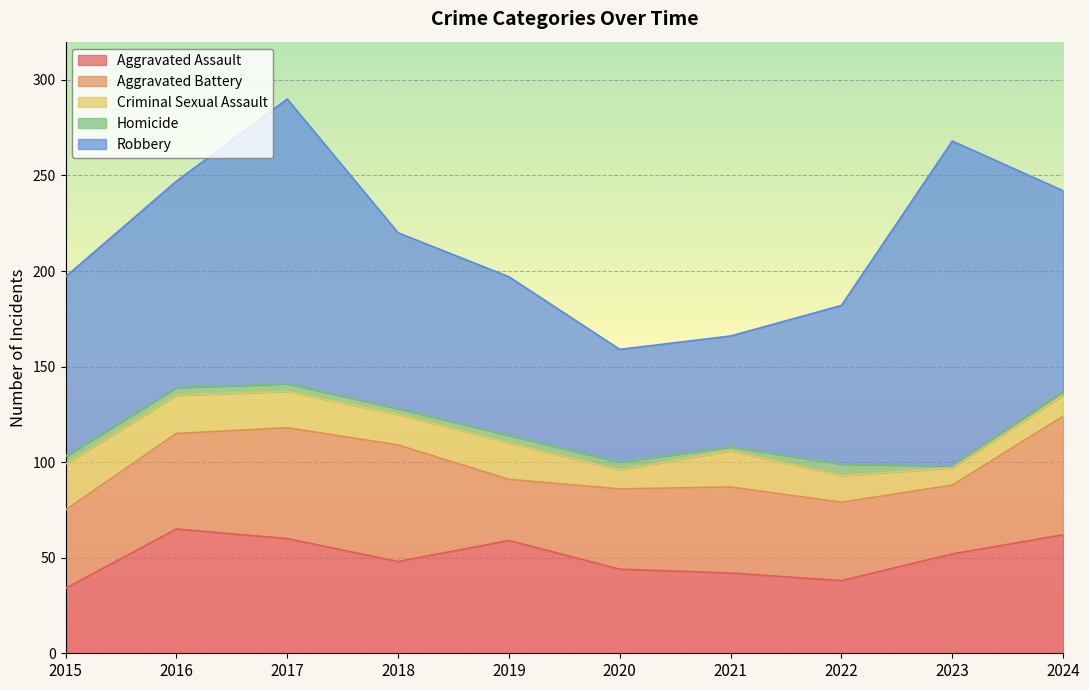

What is the average value of the Criminal Sexual Assault series?

16